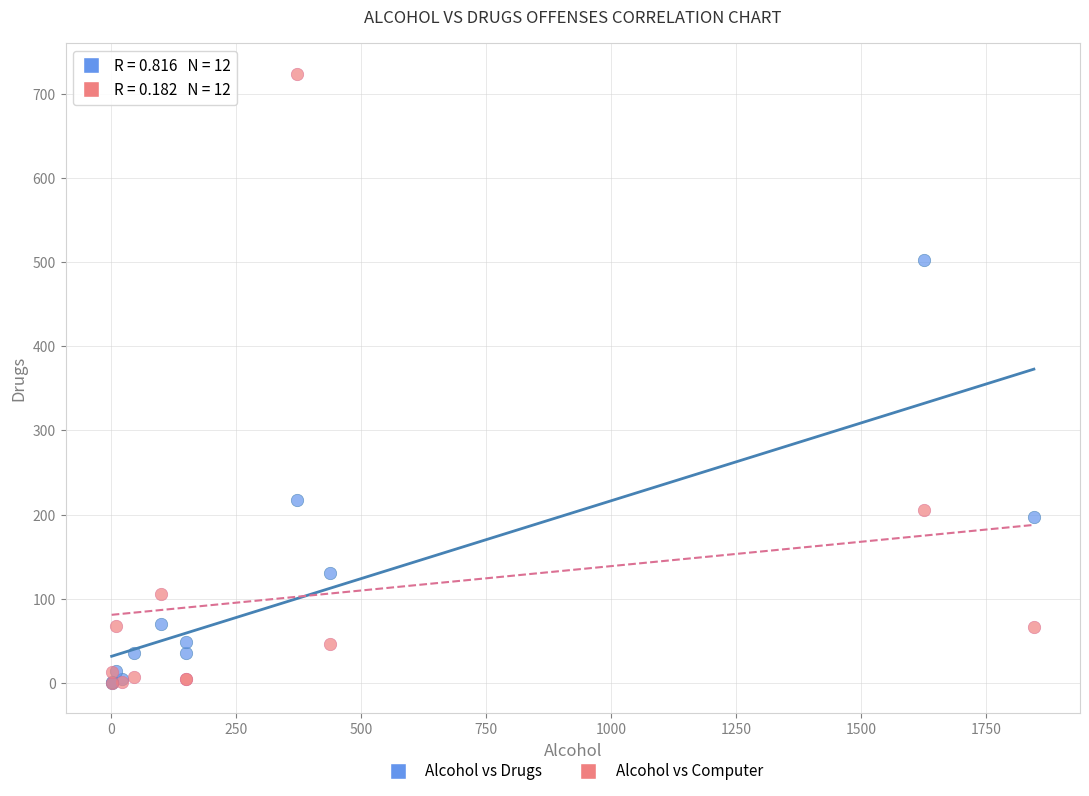

Which series has the largest Y range (max minus min)?

Alcohol vs Computer